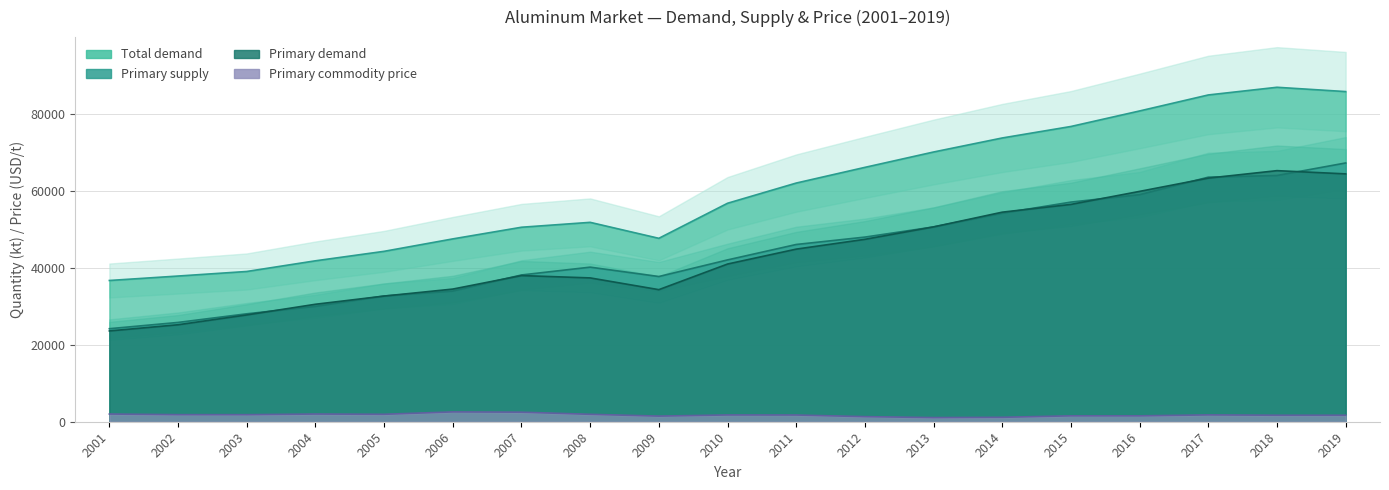

Which series has the widest spread of values?

Total demand